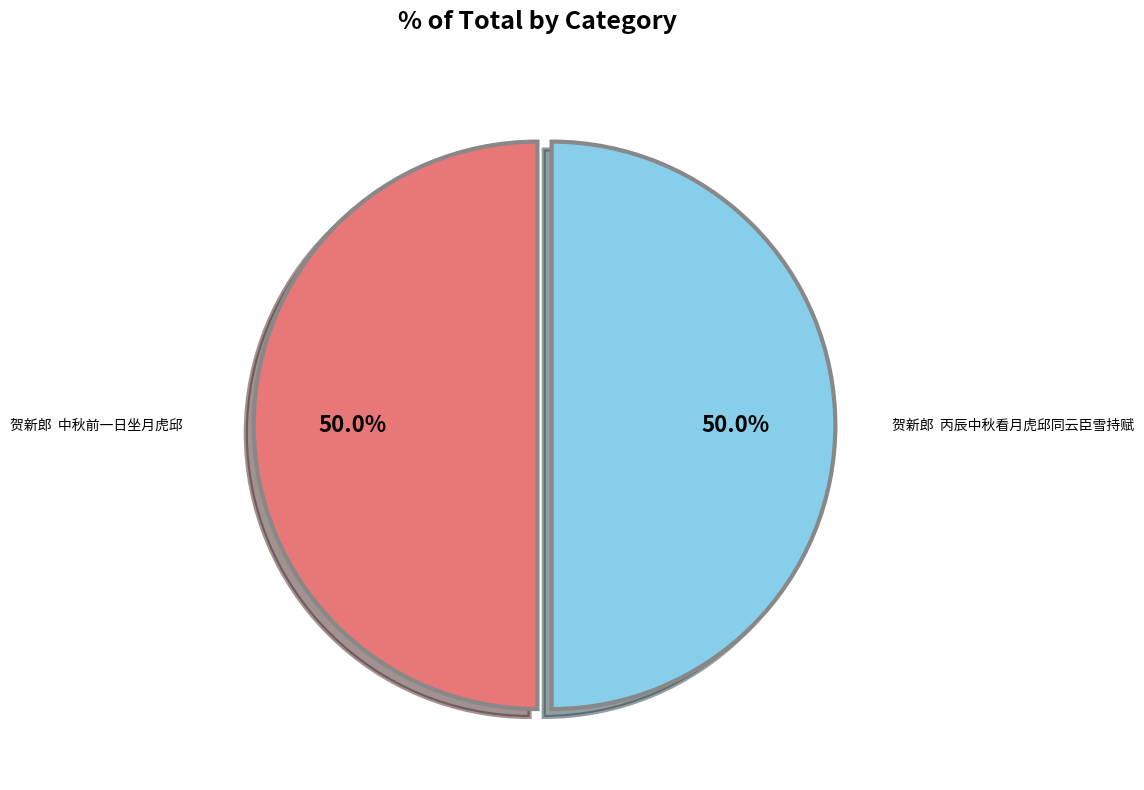

What is the ratio of the value at 贺新郎 丙辰中秋看月虎邱同云臣雪持赋 to the value at 贺新郎 中秋前一日坐月虎邱?

1.0